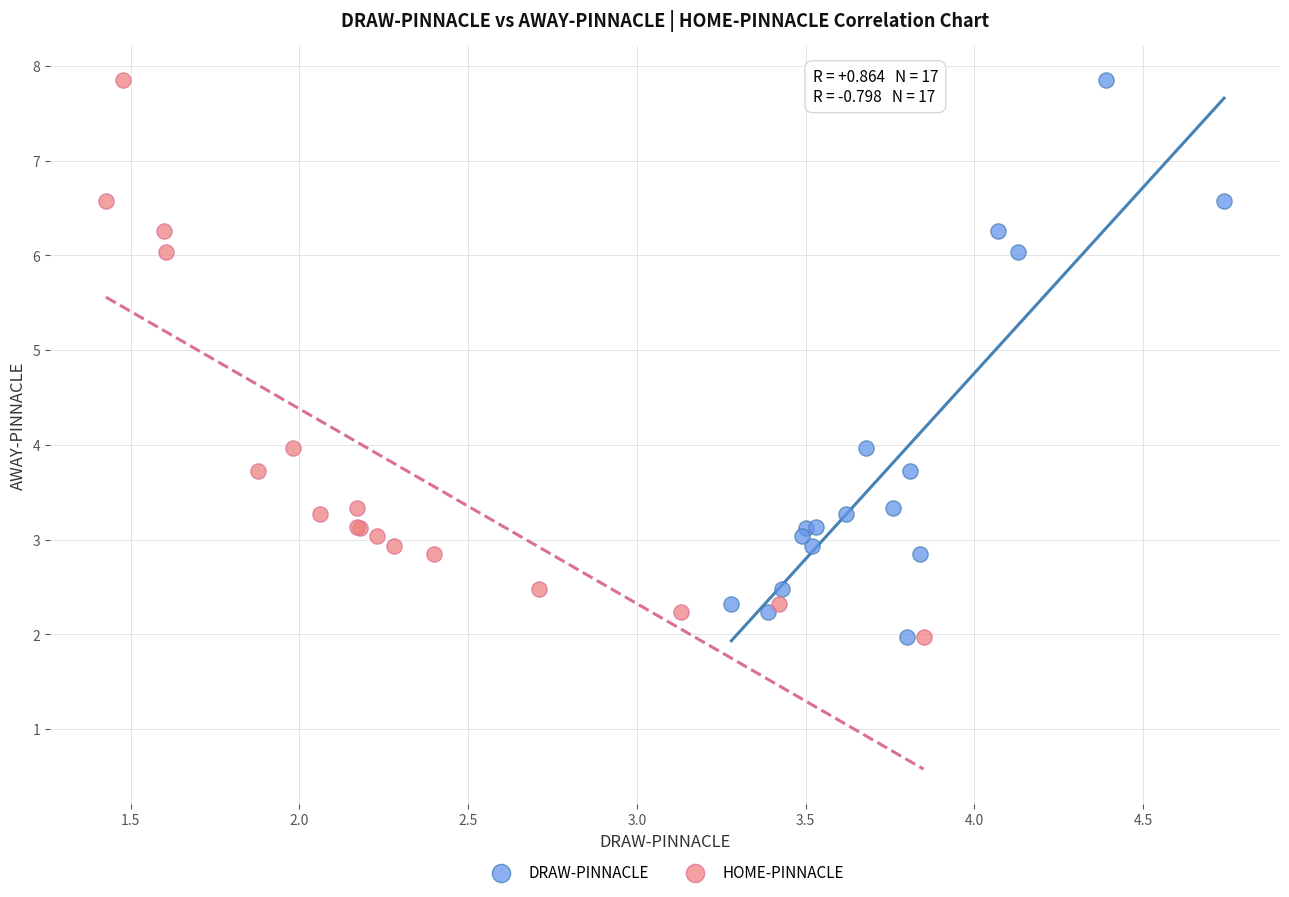

What are all the series names shown in the legend?

DRAW-PINNACLE, HOME-PINNACLE